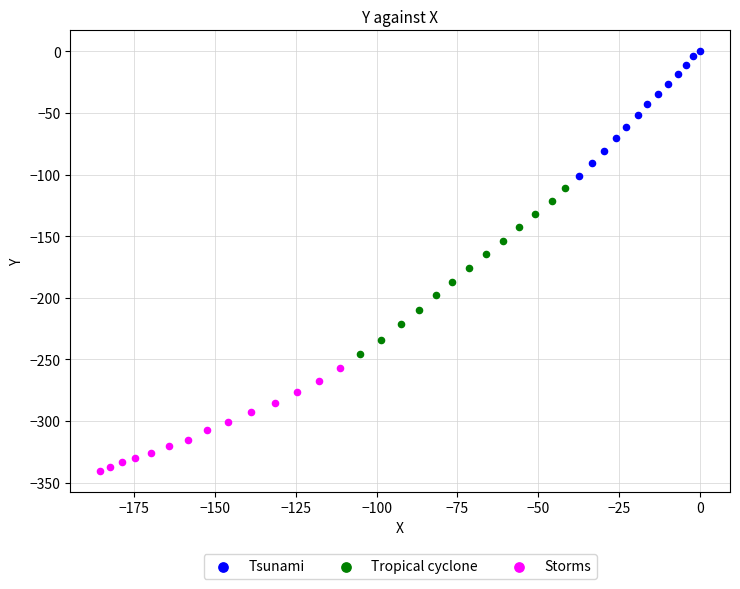

Which series has the largest Y range (max minus min)?

Tropical cyclone